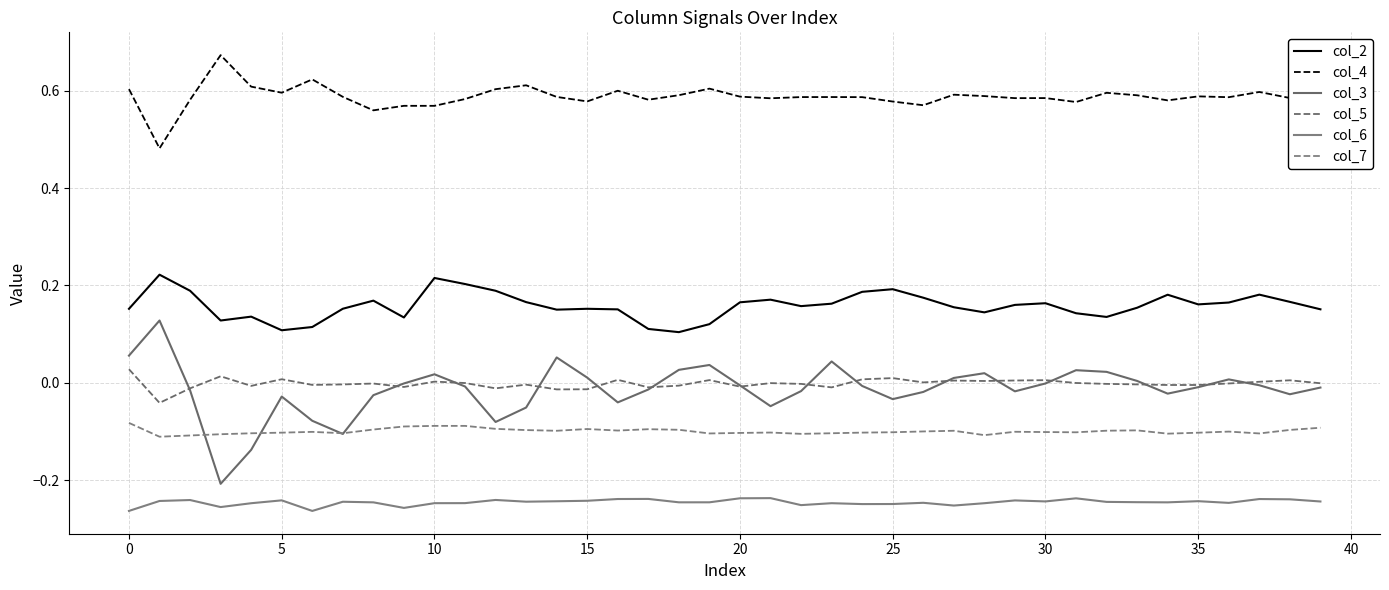

What are all the series names shown in the legend?

col_2, col_4, col_3, col_5, col_6, col_7